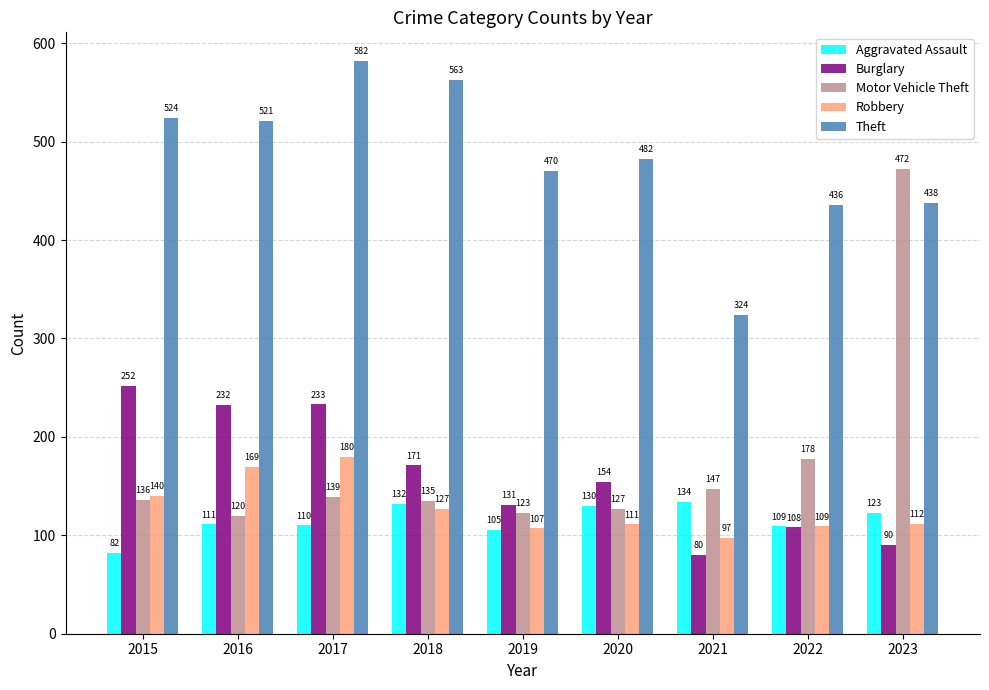

How many bars are there in each group?

5